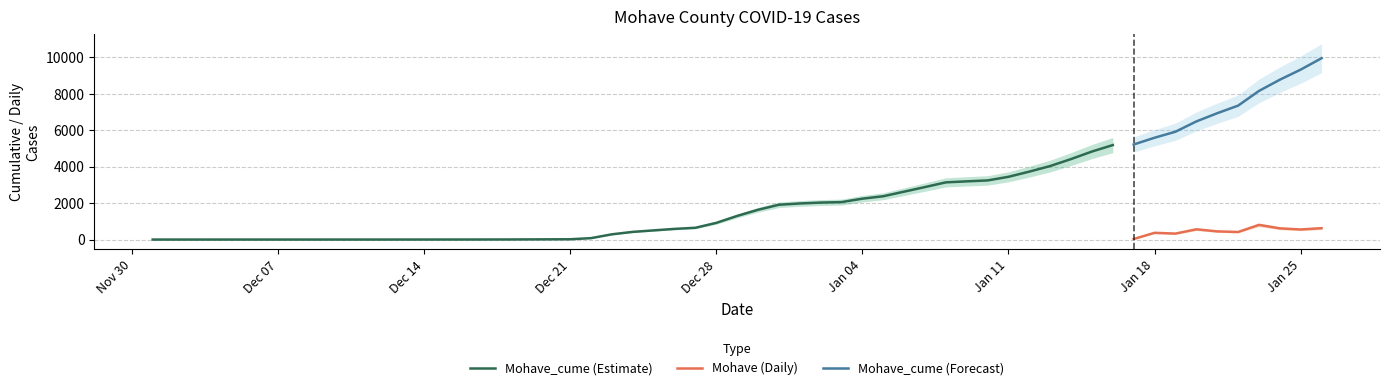

True or false: Mohave_cume and Mohave intersect in this chart.

False